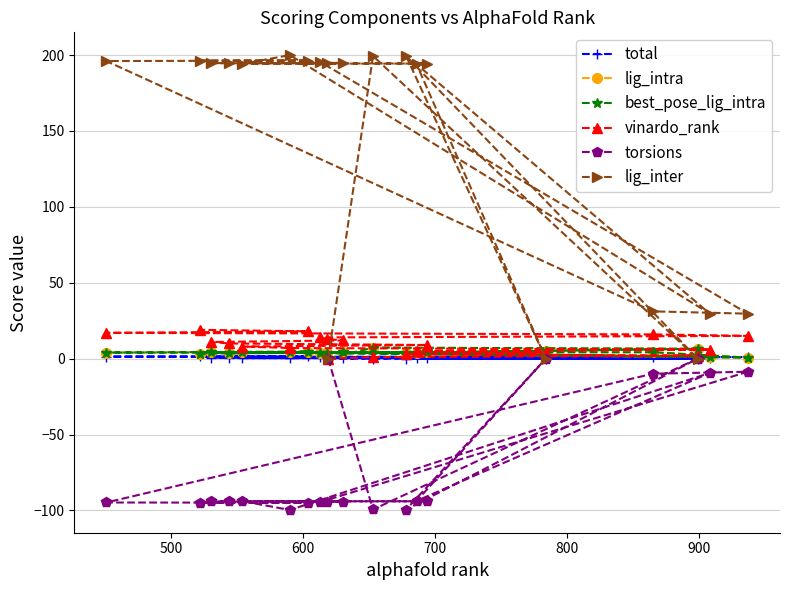

What is the label of the 16th point from the right?

800